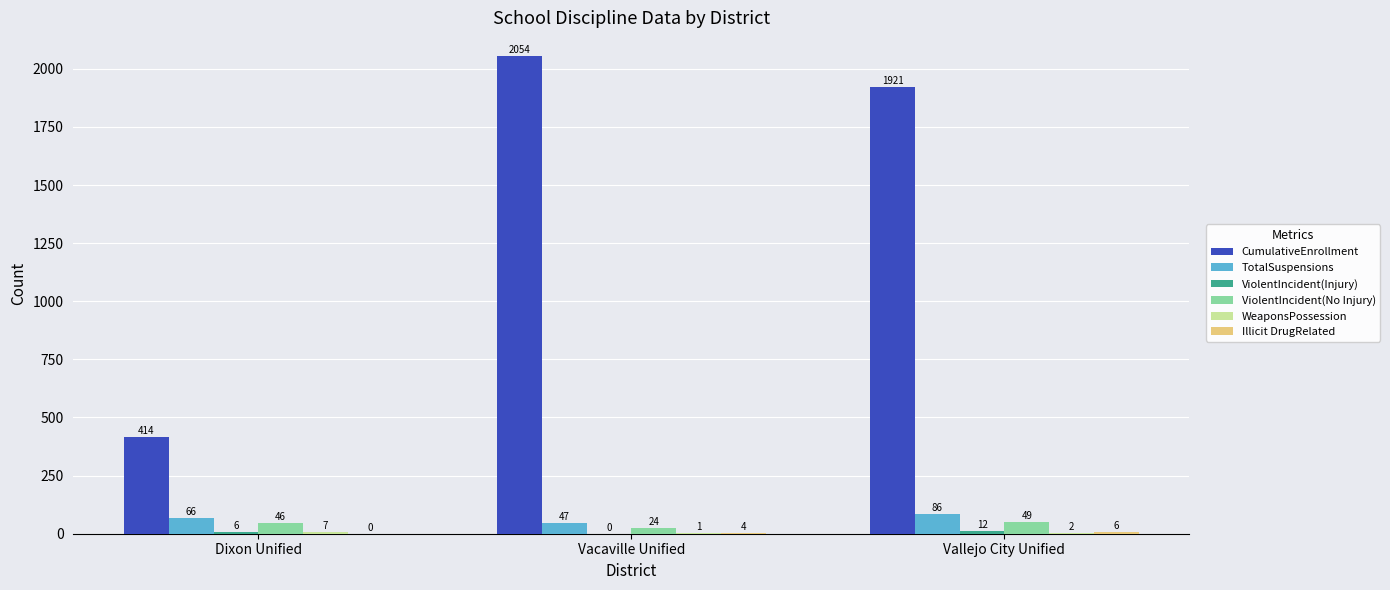

How many data points does each series have?

3